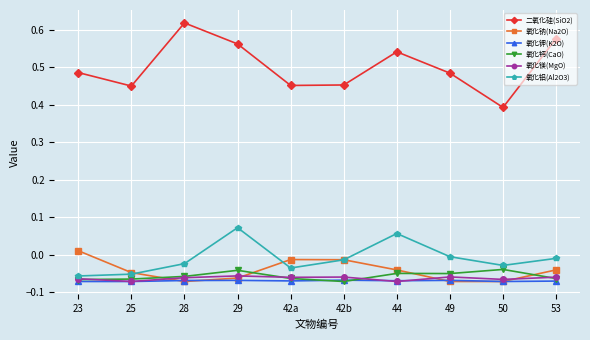

Is it true that 氧化钙(CaO) equals -0.1 at 50?

False